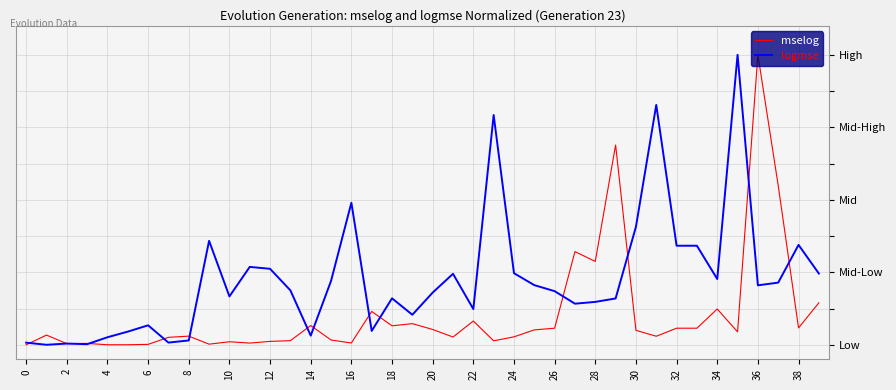

What are all the series names shown in the legend?

mselog, logmse